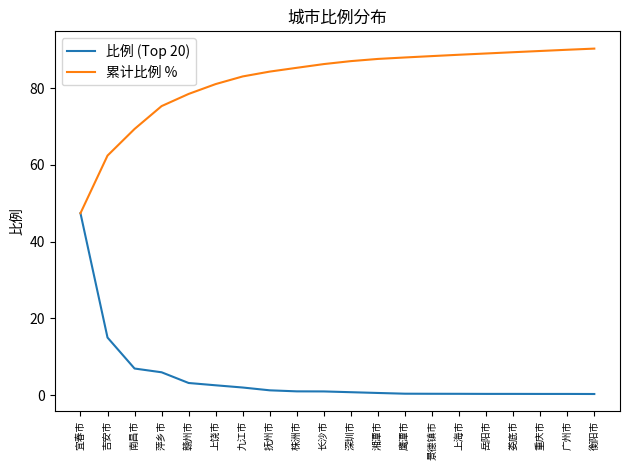

Rank the series by their maximum value, from lowest to highest.

比例 (Top 20), 累计比例 %